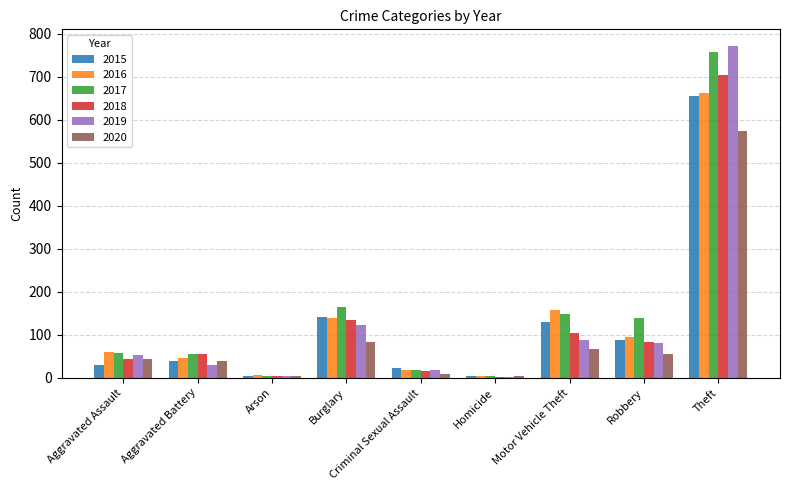

What is the difference between the maximum and minimum values in the 2018 series?

702